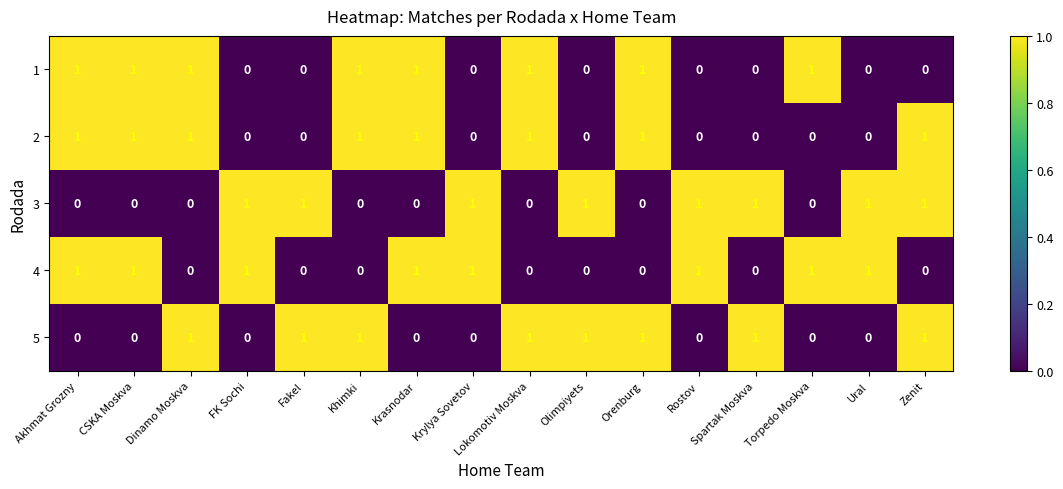

At how many categories does at least one series exceed 0?

16